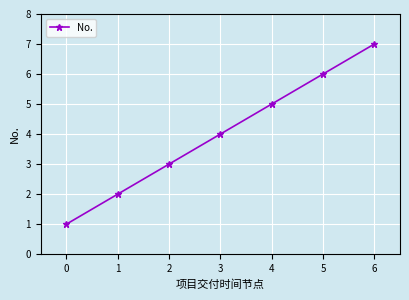

Is it true that the value at 4 is 5?

True